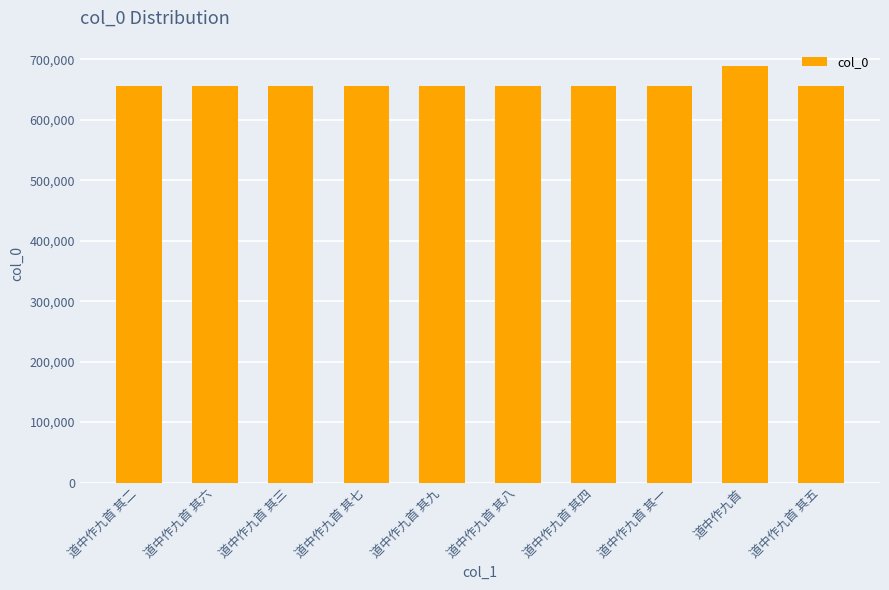

What is the greatest value displayed?

689462